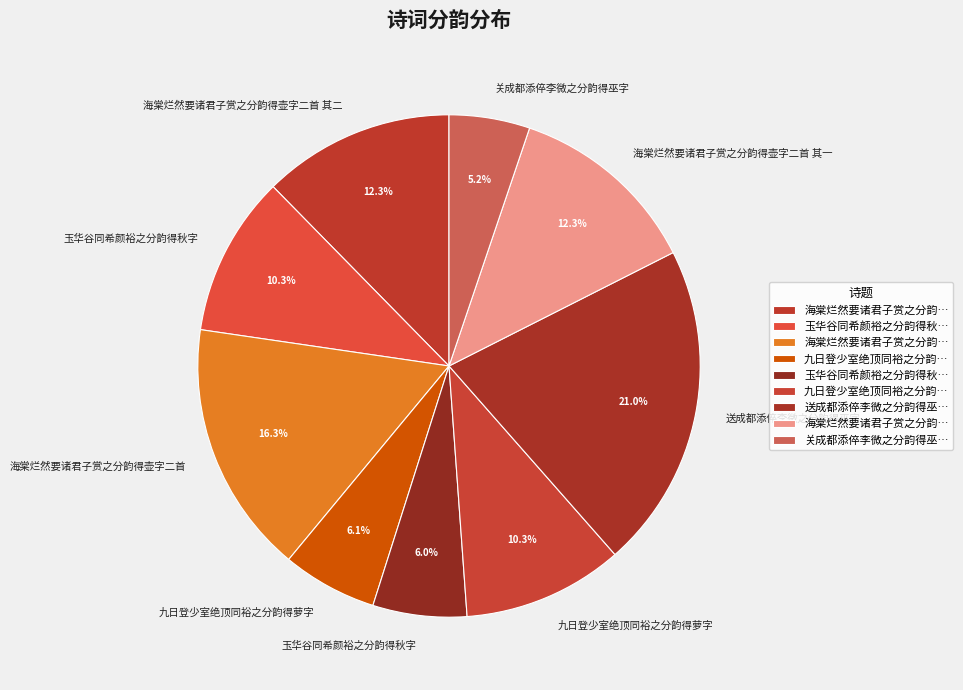

To the nearest percent, what is the difference between the largest and smallest slice percentages?

16%